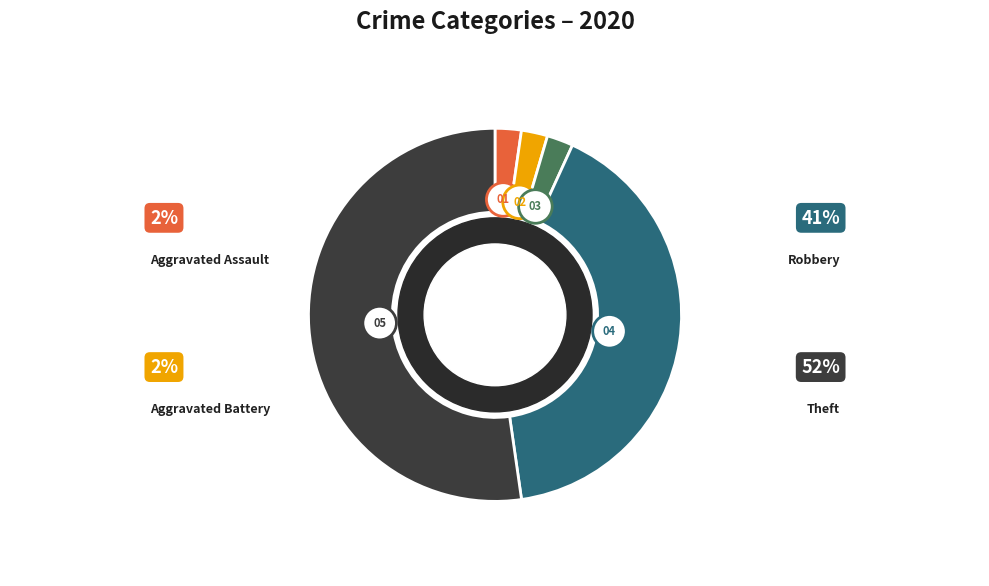

To the nearest percent, what is the difference between the Theft and Robbery slice percentages?

11%